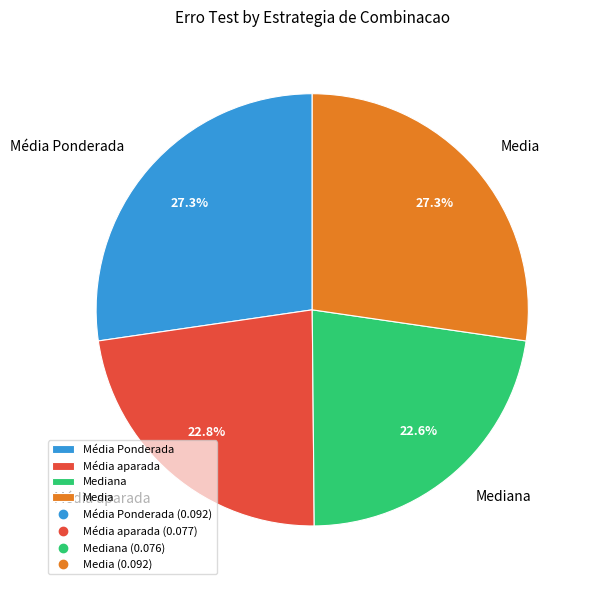

What percentage do Media and Média aparada together represent?

50.1%